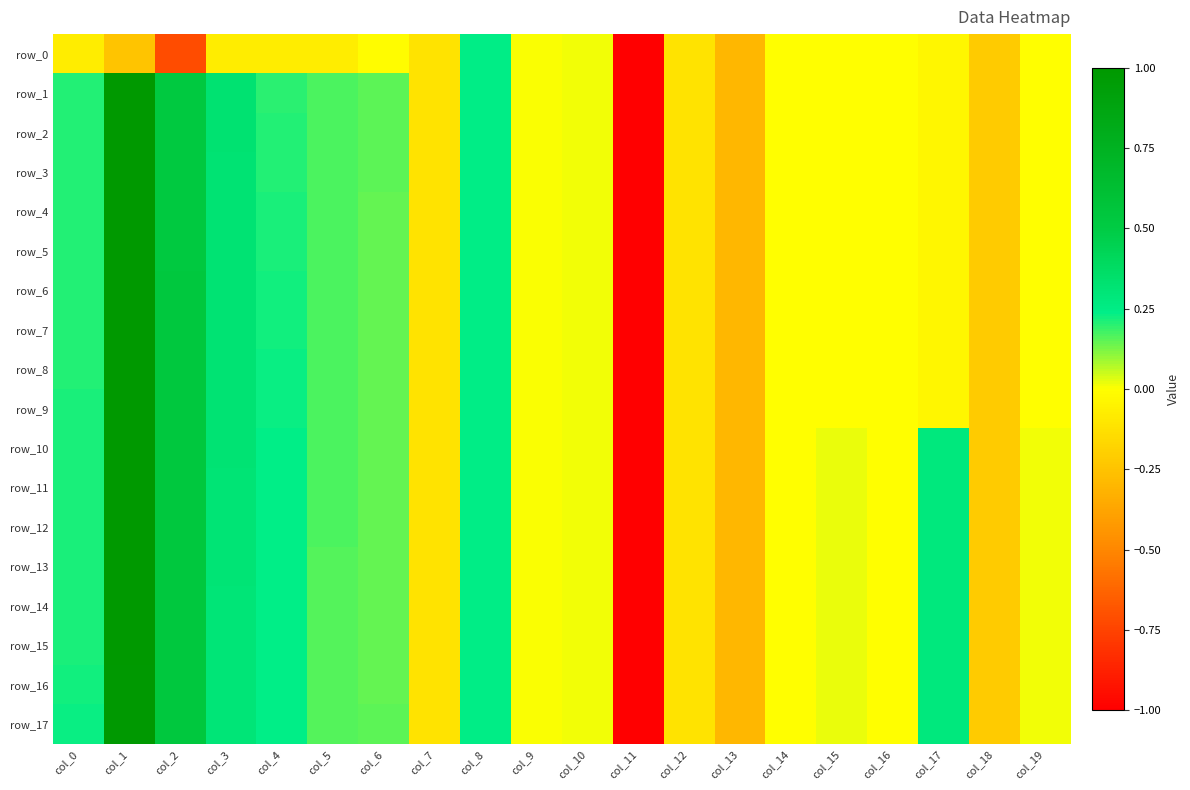

What is the minimum value shown in the chart?

-5.1